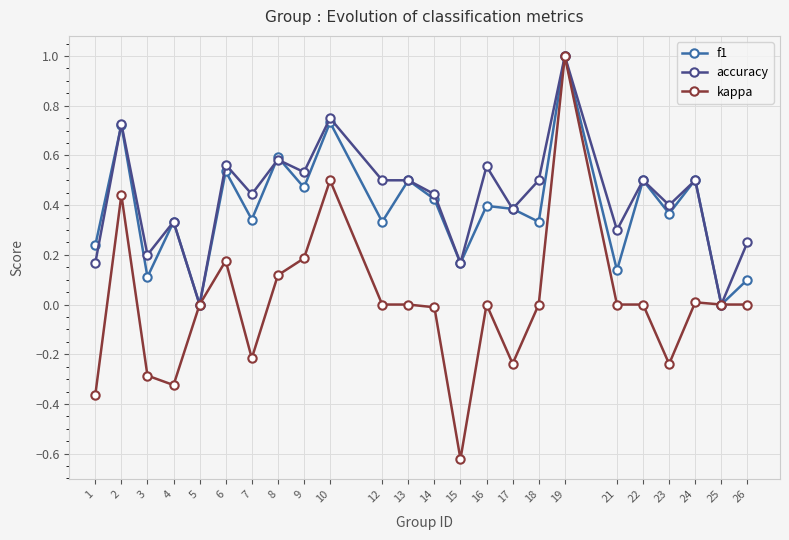

Is the value of kappa at 18 greater than the value of f1 at 12?

No